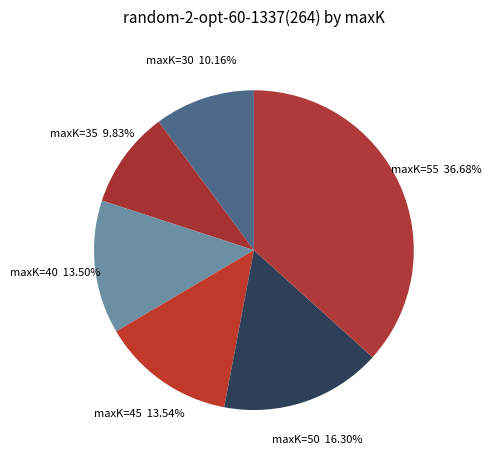

Which category has the biggest portion of the pie?

maxK=55